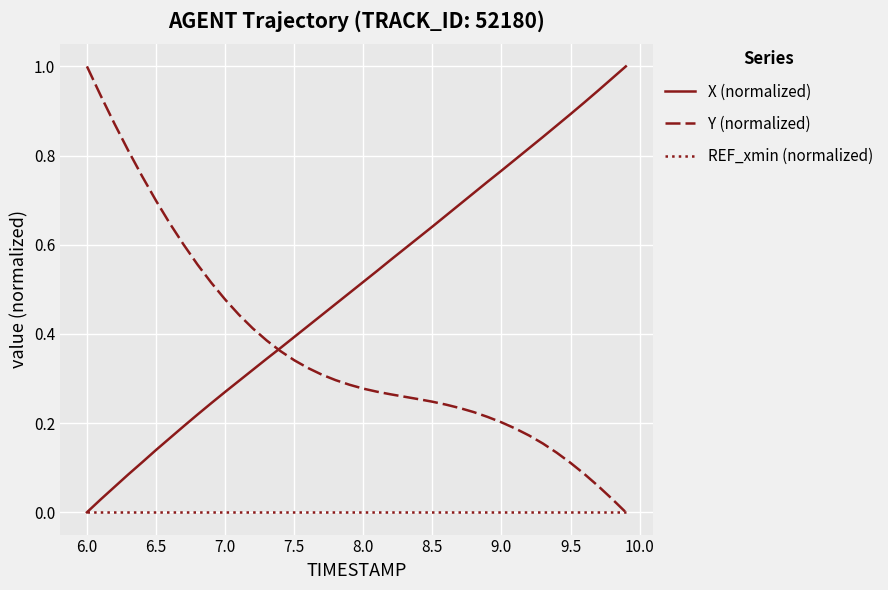

Which series has the largest total across all categories?

X (normalized)